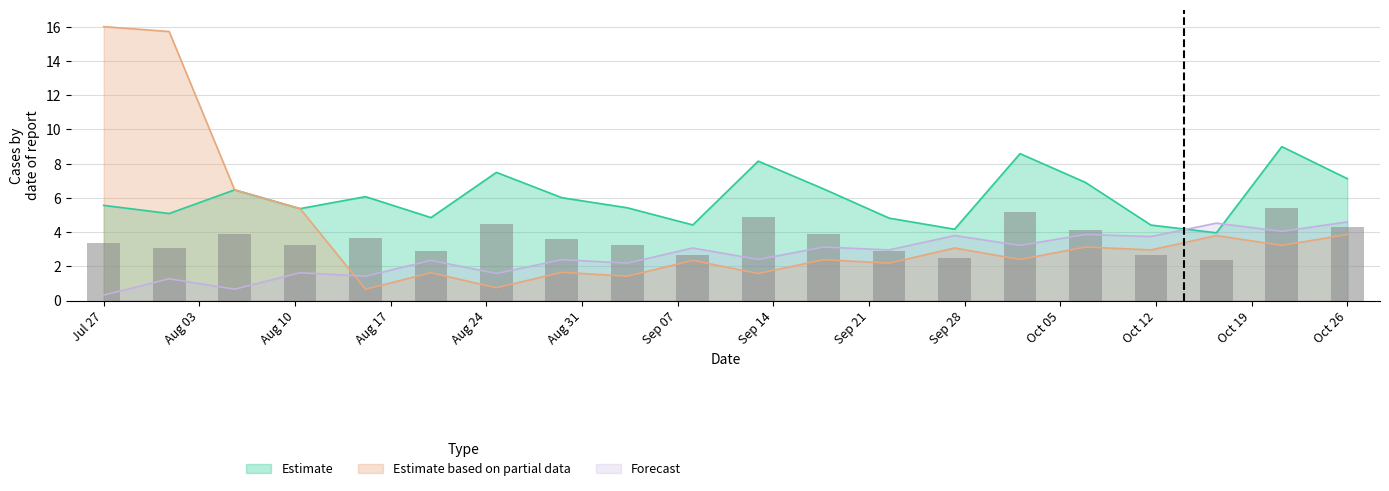

True or false: Forecast and Estimate intersect in this chart.

True